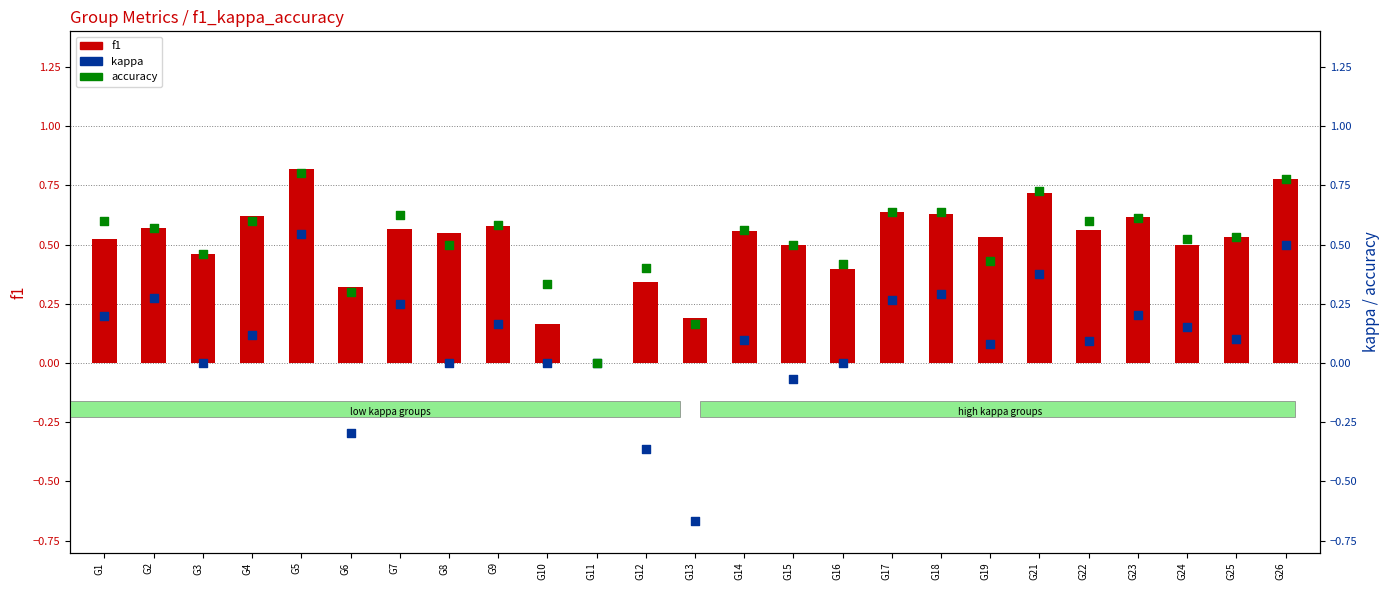

What are all the series names shown in the legend?

f1, kappa, accuracy